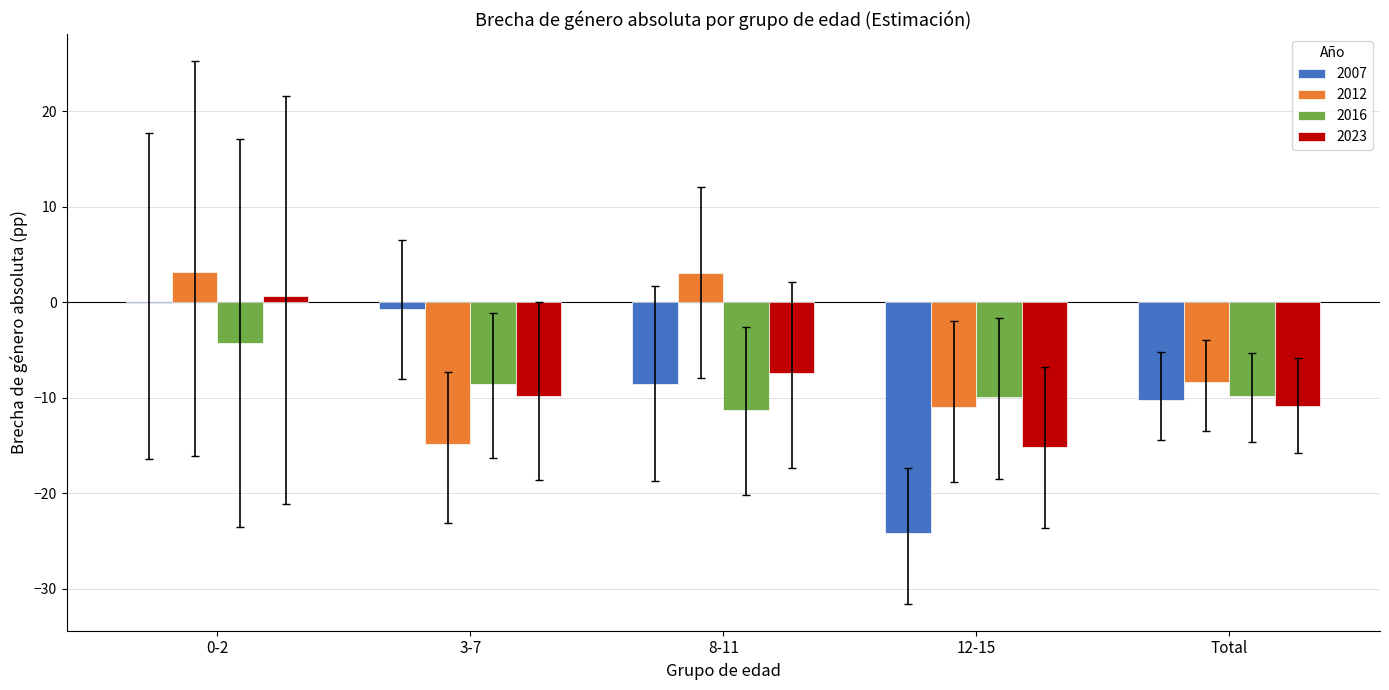

Does the chart contain stacked bars?

No